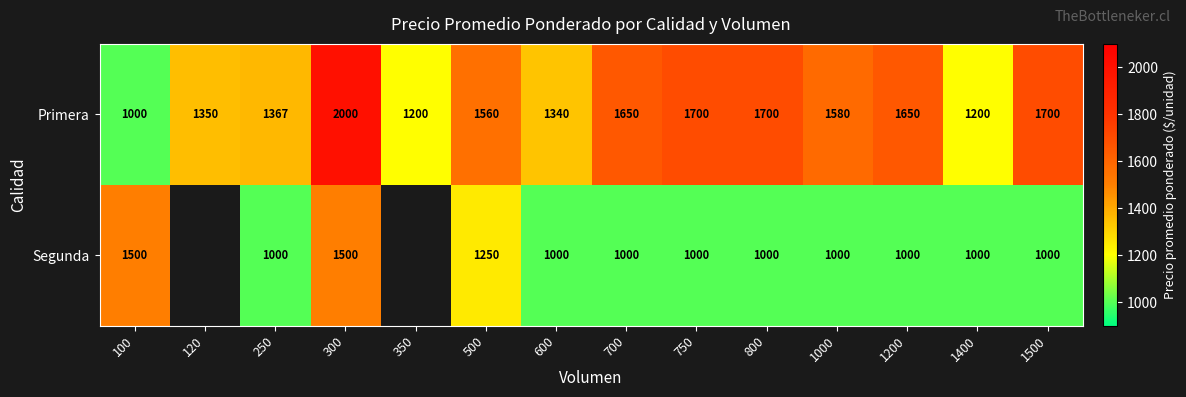

Is the value of Primera at 700 greater than the value of Segunda at 1400?

Yes